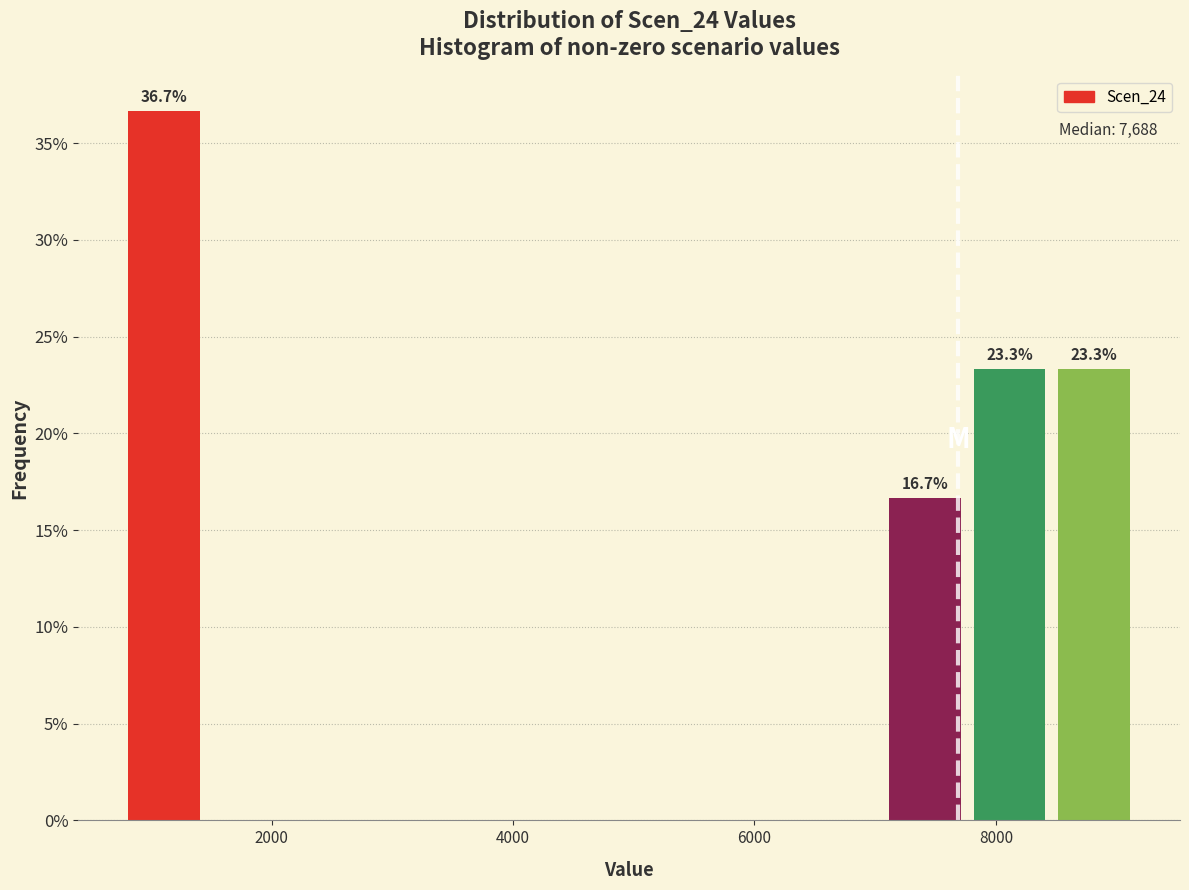

Around what value on the x-axis is the tallest bar? Give the approximate position of its centre, as read against the axis.

1200